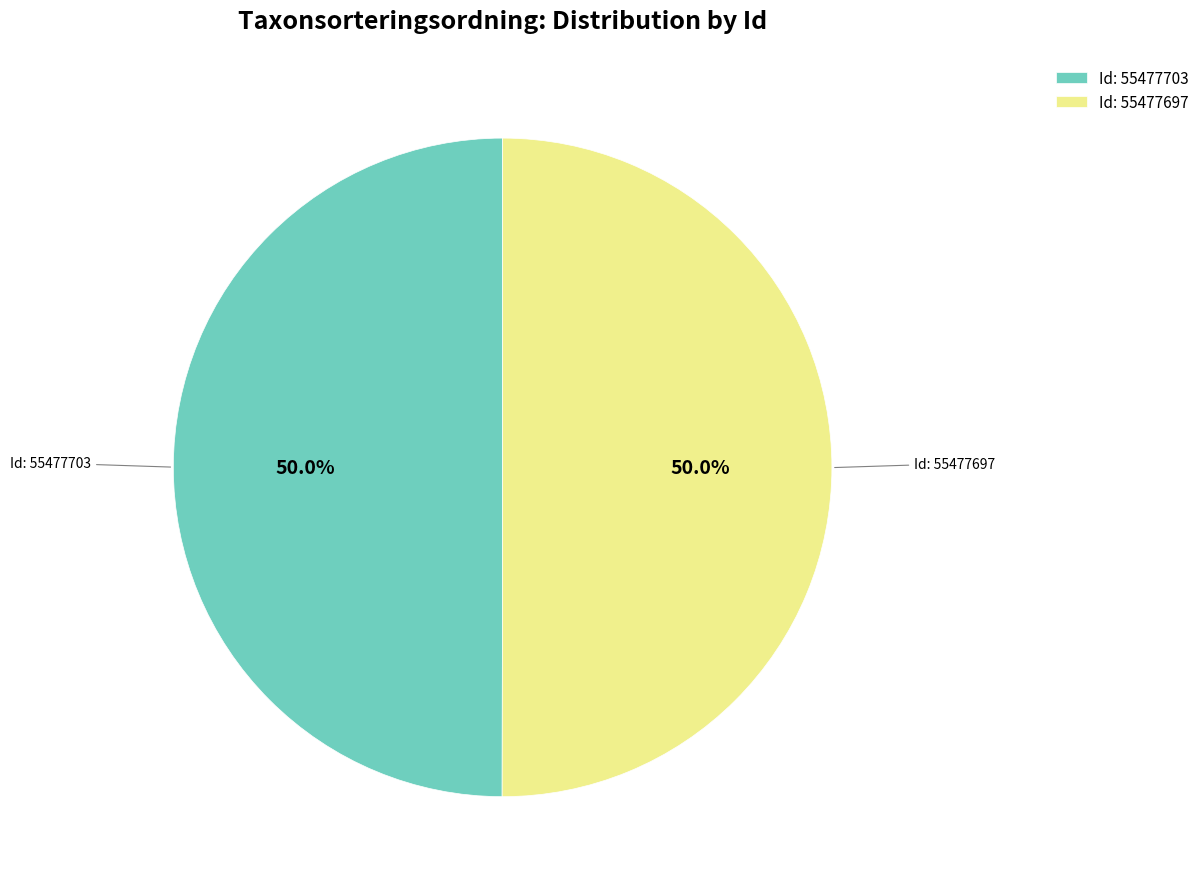

Combined, do Id: 55477697 and Id: 55477703 account for over 50%?

Yes